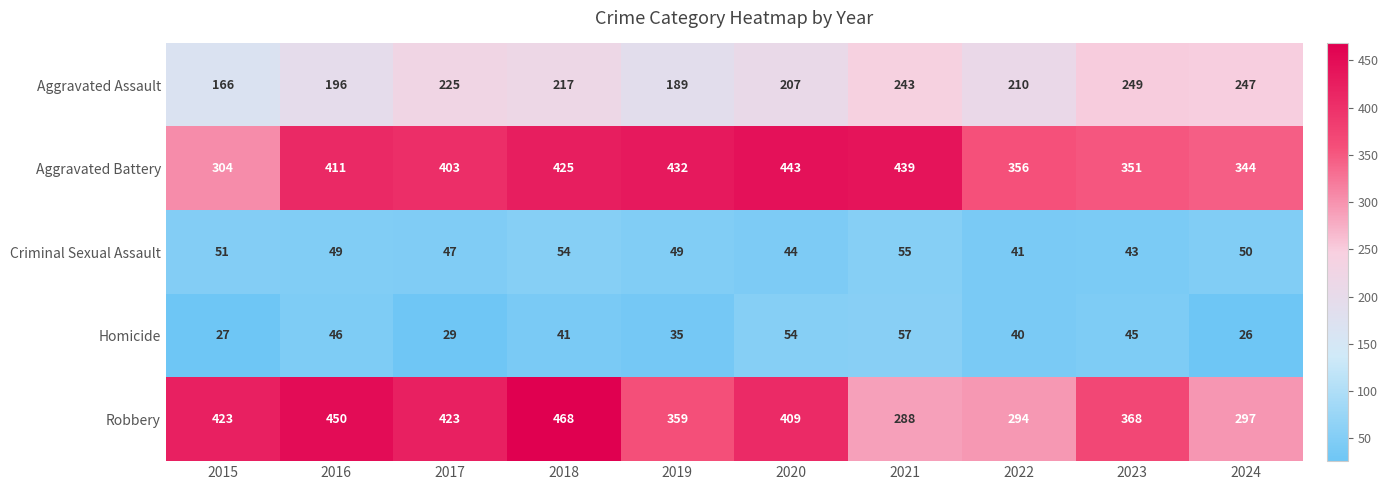

Which series has the largest total across all categories?

Aggravated Battery